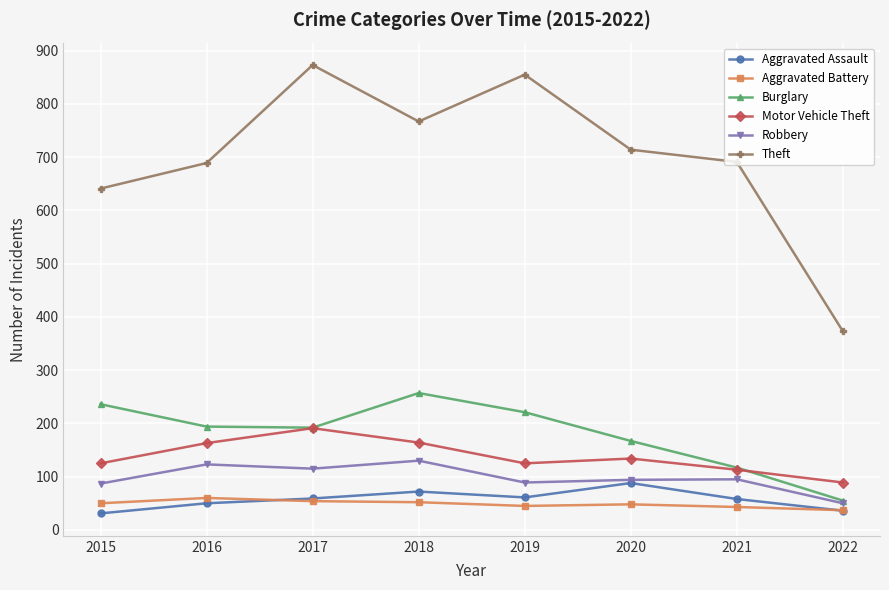

Does the chart display data point markers on the line(s)?

Yes